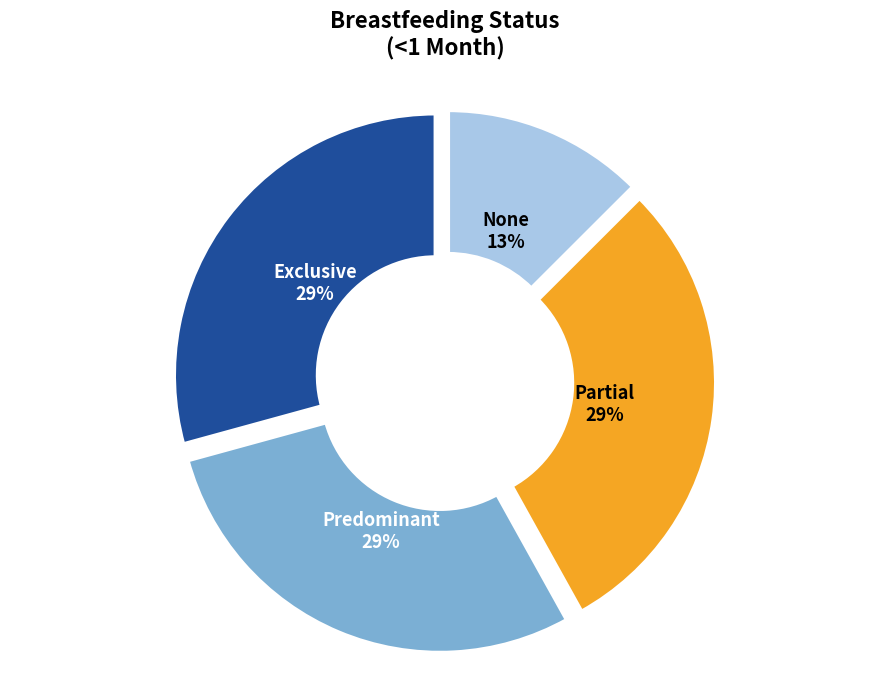

Is there any slice that represents more than half of the pie?

No